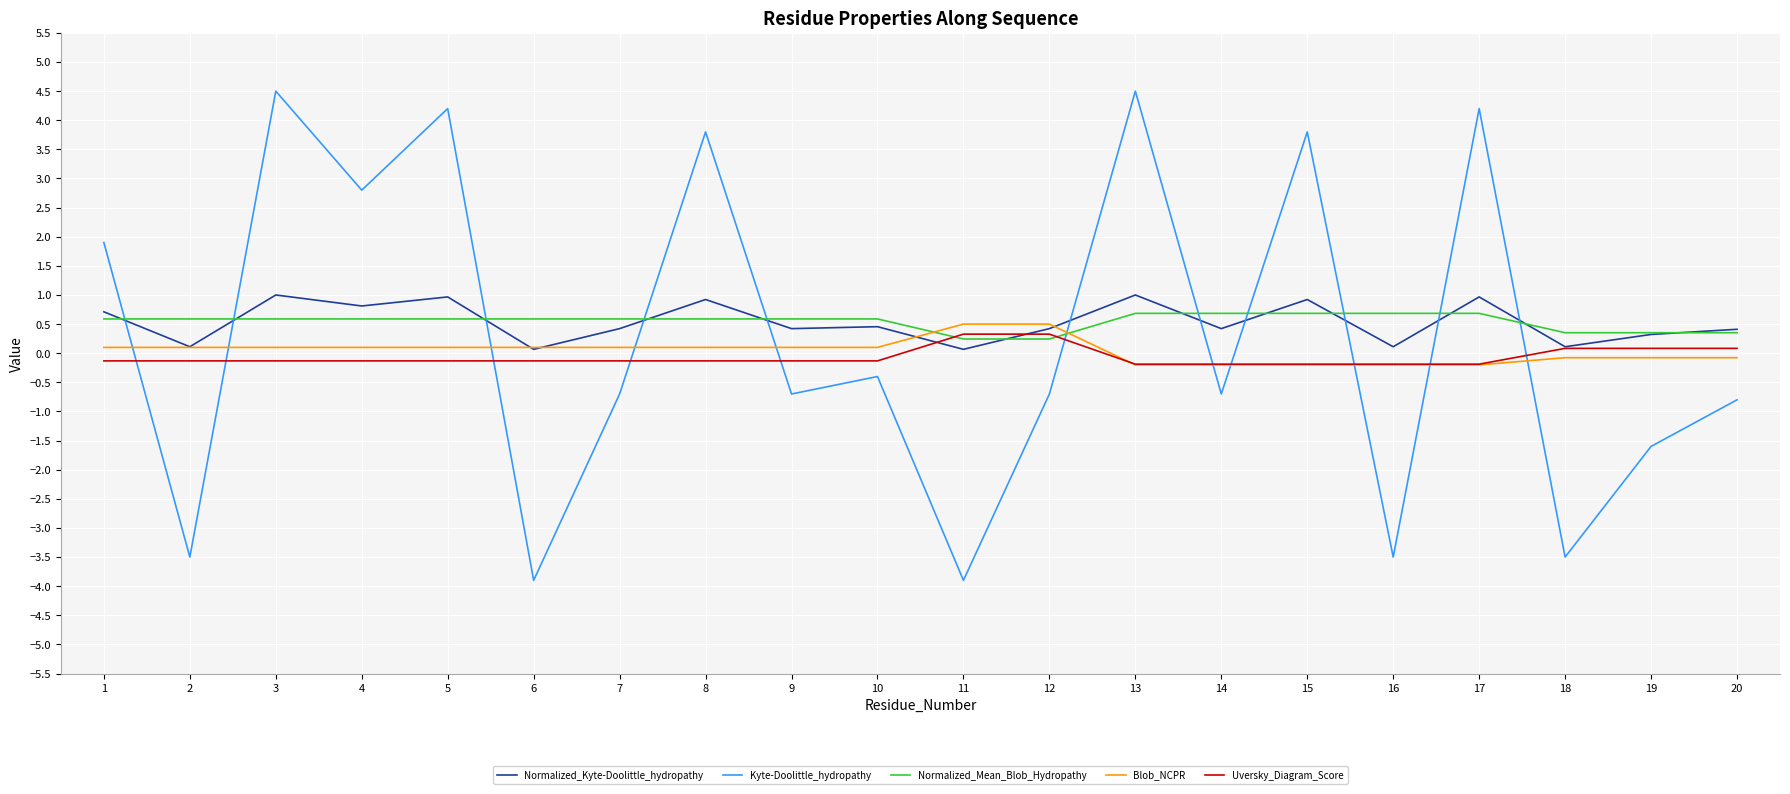

The Kyte-Doolittle_hydropathy series shows 1.3 at 3. True or false?

False